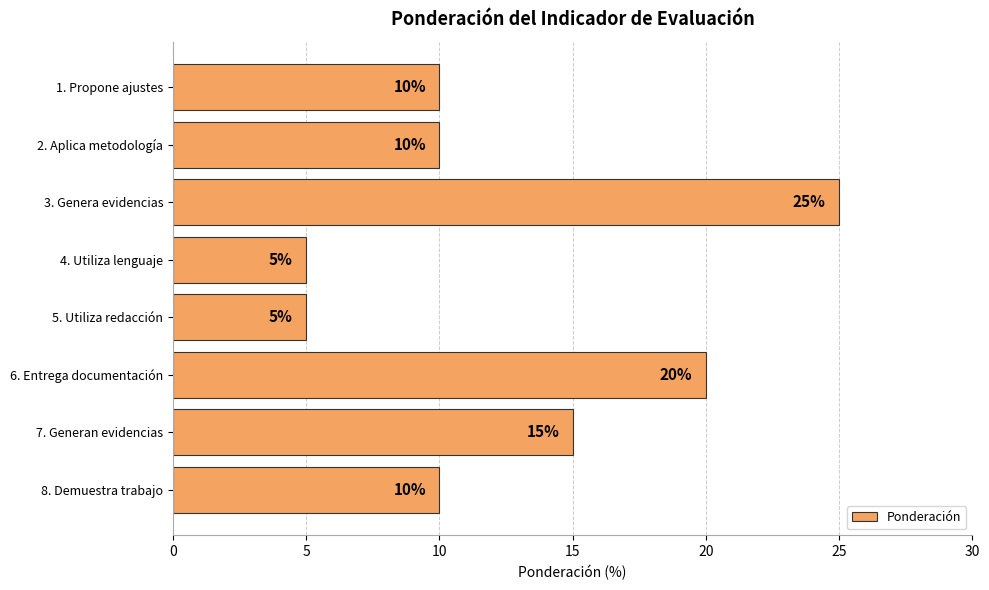

Which label corresponds to the largest value in the chart?

3. Genera evidencias